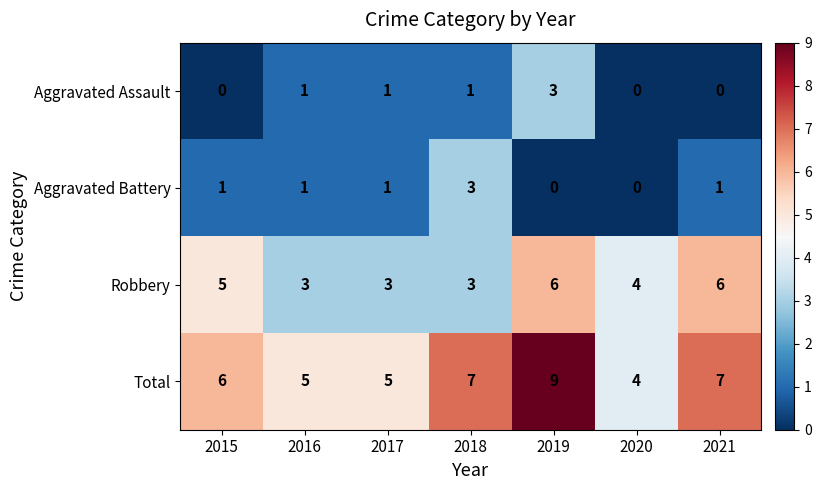

What is the sum of all Aggravated Battery values?

7